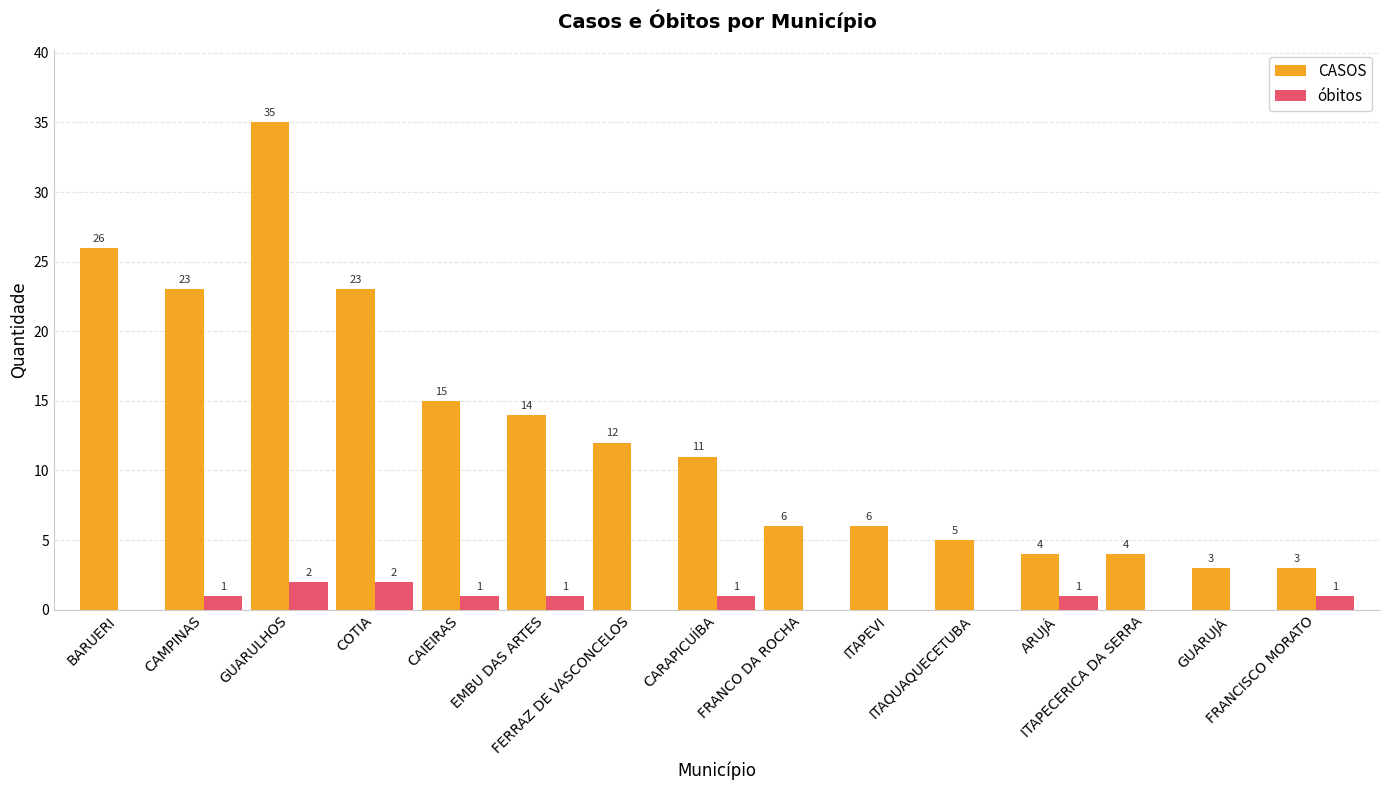

How many positive values does the óbitos series have?

8